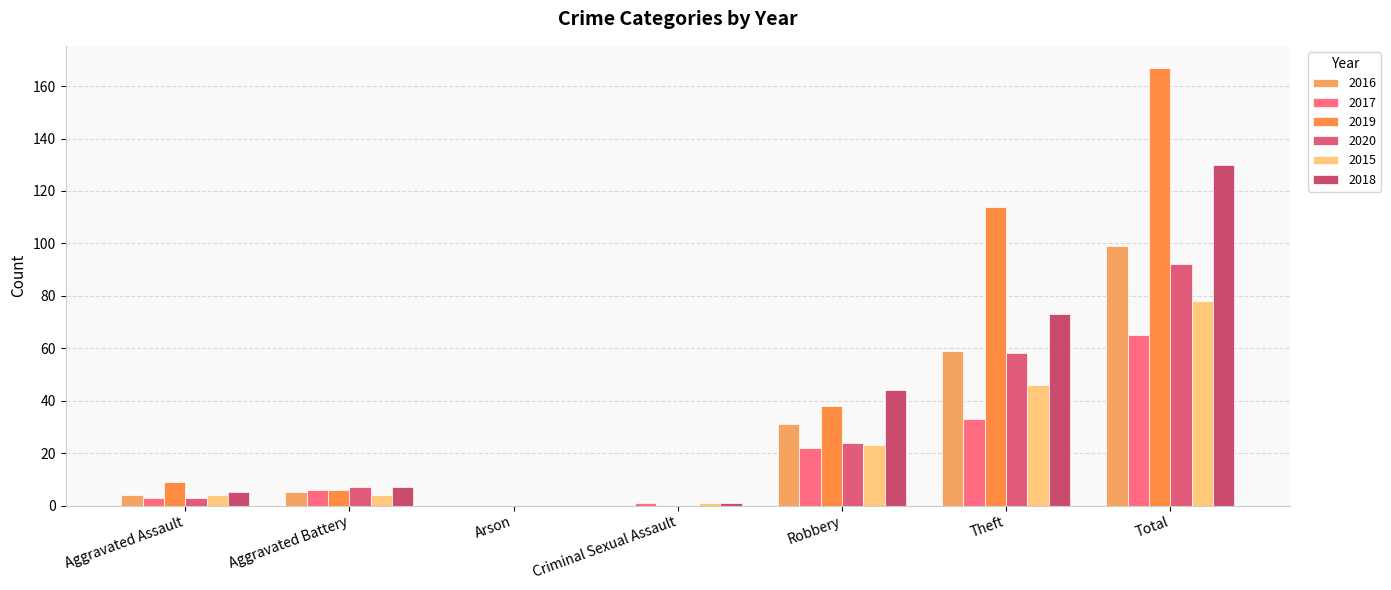

The 2015 series shows 0 at Criminal Sexual Assault. True or false?

False